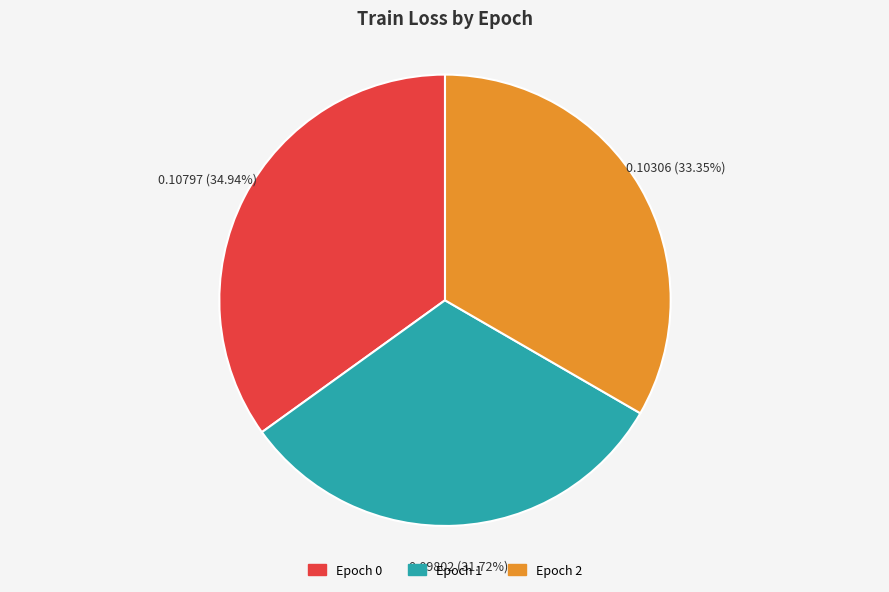

What percentage is NOT represented by Epoch 1?

68.3%